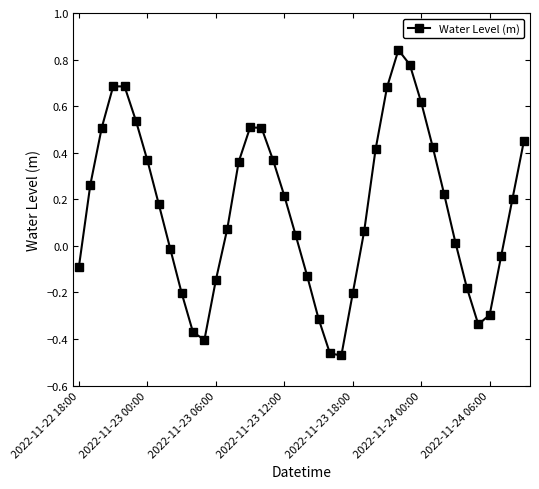

How many data points are above 0?

25